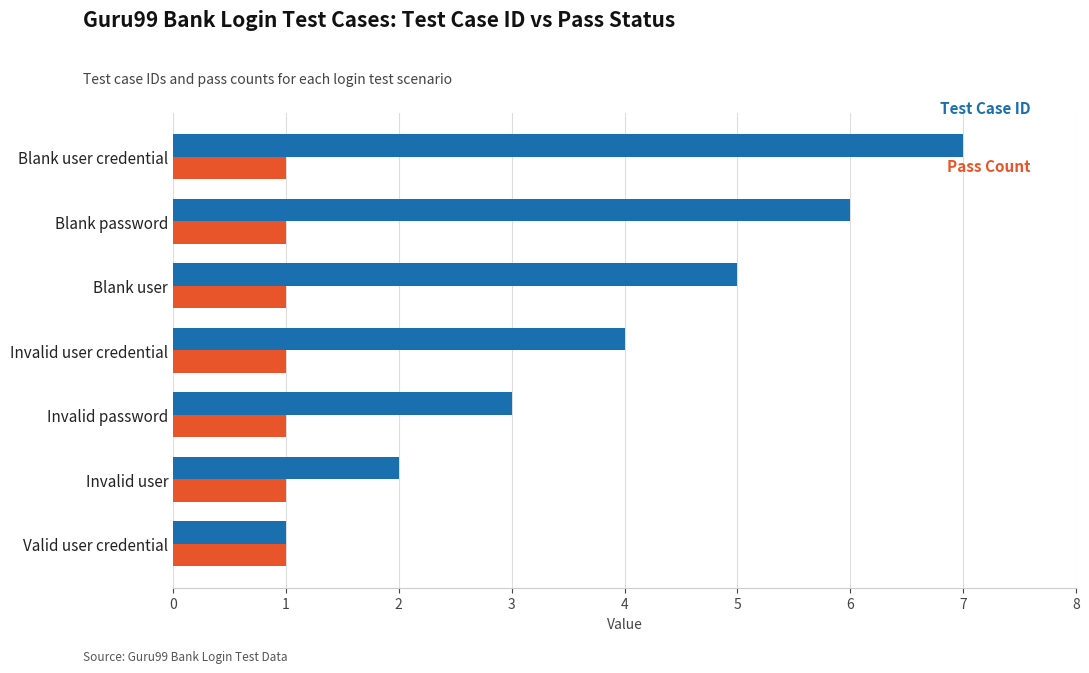

Which label corresponds to the largest value in the chart?

Blank user credential